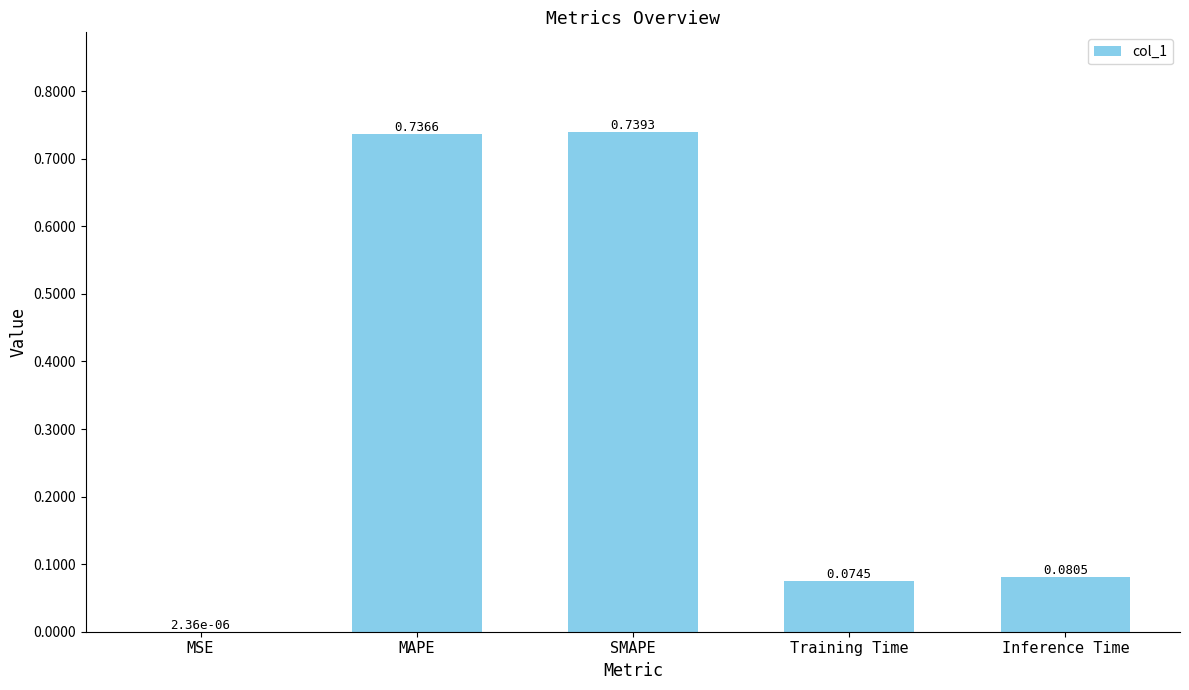

Between MSE and Inference Time, which is larger?

Inference Time